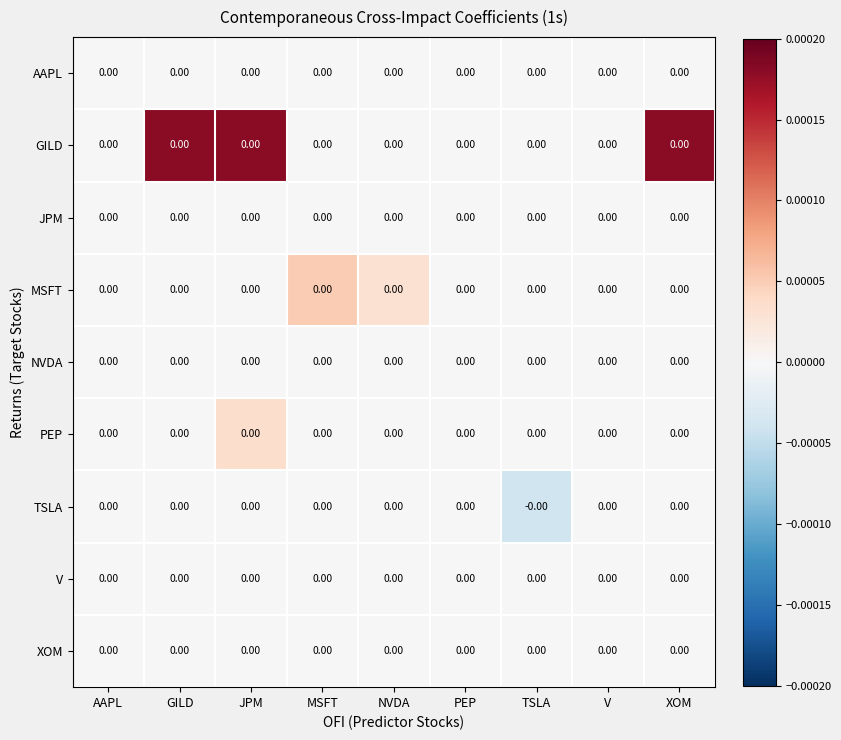

Between V and TSLA, which is larger?

V